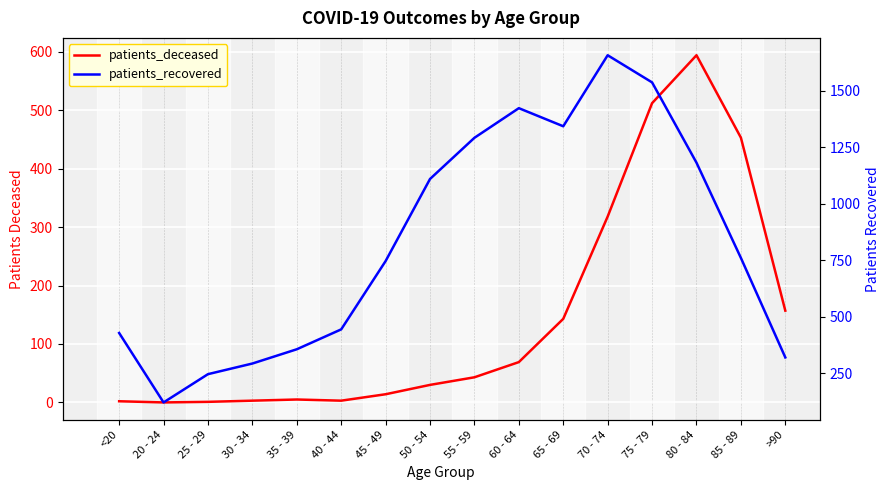

At which category does the chart reach its minimum across all series?

20 - 24